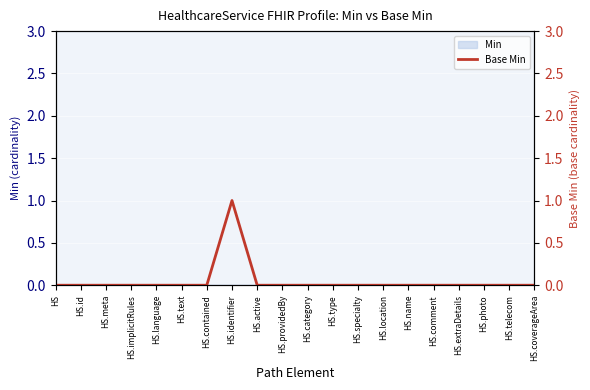

Rank the categories by value from highest to lowest.

HS.identifier, HS, HS.id, HS.meta, HS.implicitRules, HS.language, HS.text, HS.contained, HS.active, HS.providedBy, HS.category, HS.type, HS.specialty, HS.location, HS.name, HS.comment, HS.extraDetails, HS.photo, HS.telecom, HS.coverageArea